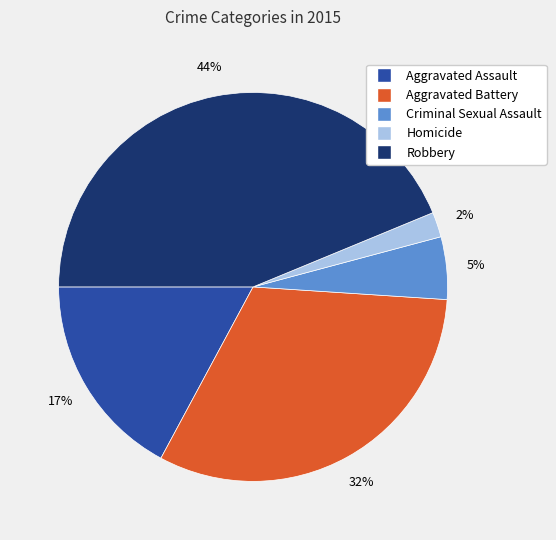

The Aggravated Battery slice represents 25% of the pie. True or false?

False